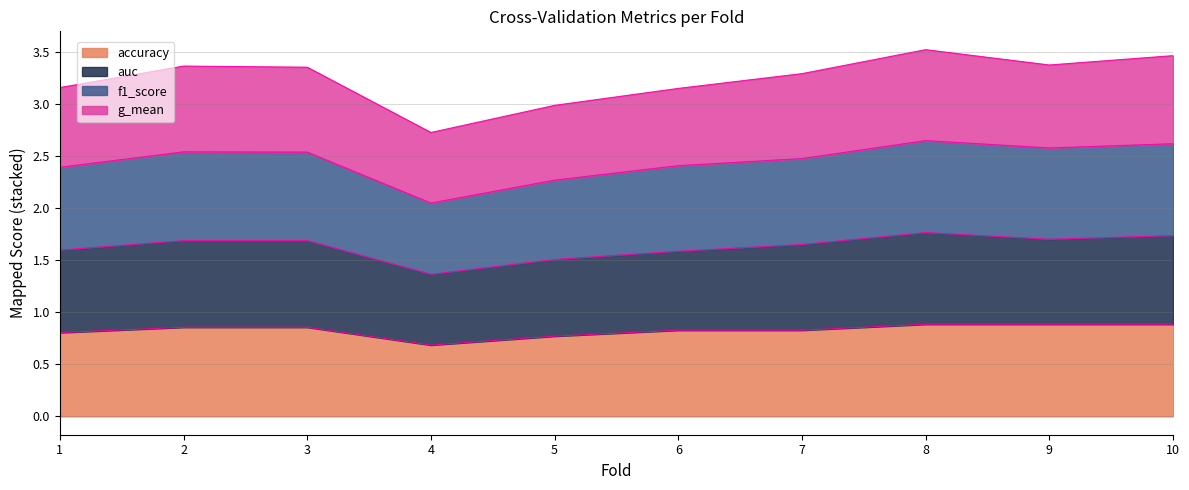

What is the difference between the f1_score values at 10 and 7?

0.1